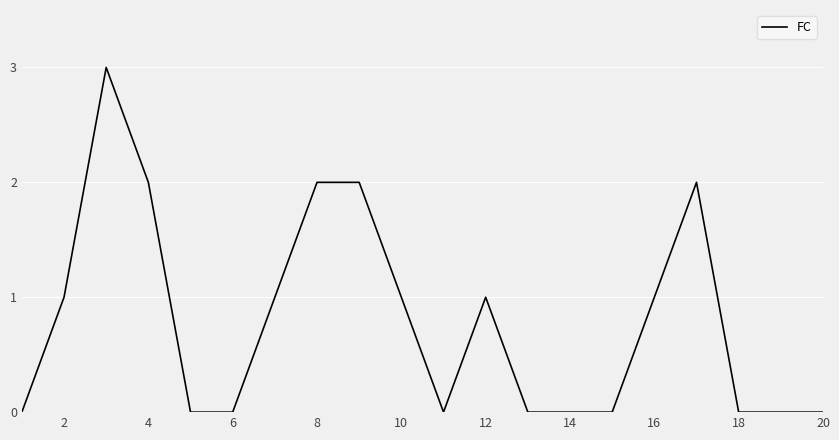

Does the chart display data point markers on the line(s)?

No